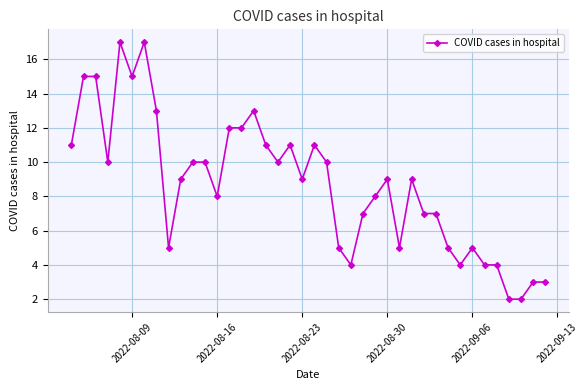

True or false: the data has more than 2 interior local peaks.

True